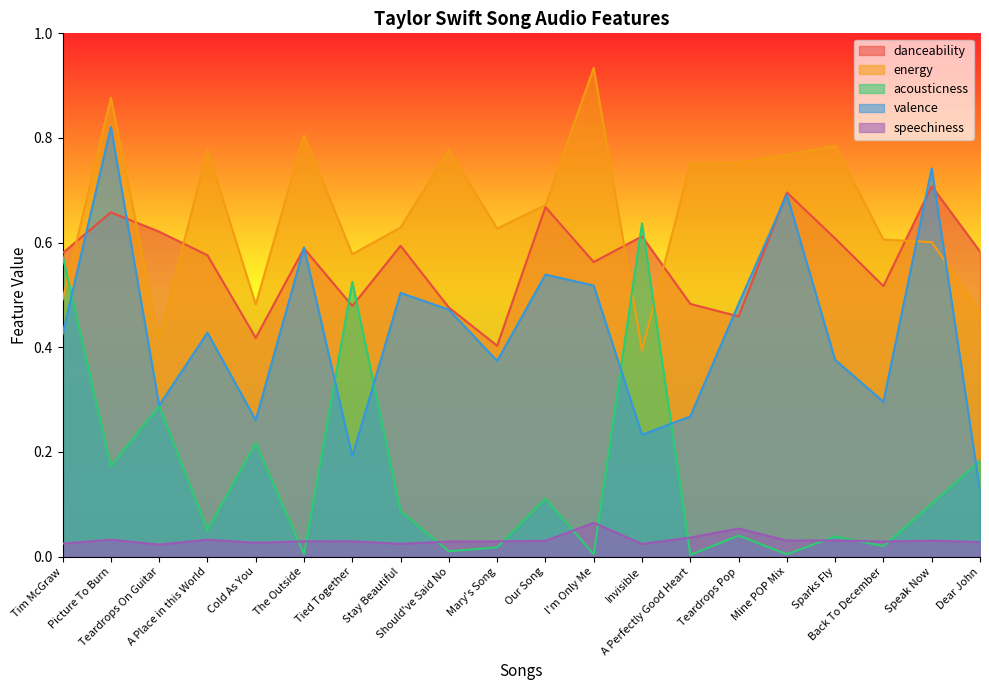

Reading left to right, extract all data points from this chart.

danceability: 0.6	0.7	0.6	0.6	0.4	0.6	0.5	0.6	0.5	0.4	0.7	0.6	0.6	0.5	0.5	0.7	0.6	0.5	0.7	0.6
energy: 0.5	0.9	0.4	0.8	0.5	0.8	0.6	0.6	0.8	0.6	0.7	0.9	0.4	0.8	0.8	0.8	0.8	0.6	0.6	0.5
acousticness: 0.6	0.2	0.3	0.1	0.2	0.0	0.5	0.1	0.0	0.0	0.1	0.0	0.6	0.0	0.0	0.0	0.0	0.0	0.1	0.2
valence: 0.4	0.8	0.3	0.4	0.3	0.6	0.2	0.5	0.5	0.4	0.5	0.5	0.2	0.3	0.5	0.7	0.4	0.3	0.7	0.1
speechiness: 0.0	0.0	0.0	0.0	0.0	0.0	0.0	0.0	0.0	0.0	0.0	0.1	0.0	0.0	0.1	0.0	0.0	0.0	0.0	0.0